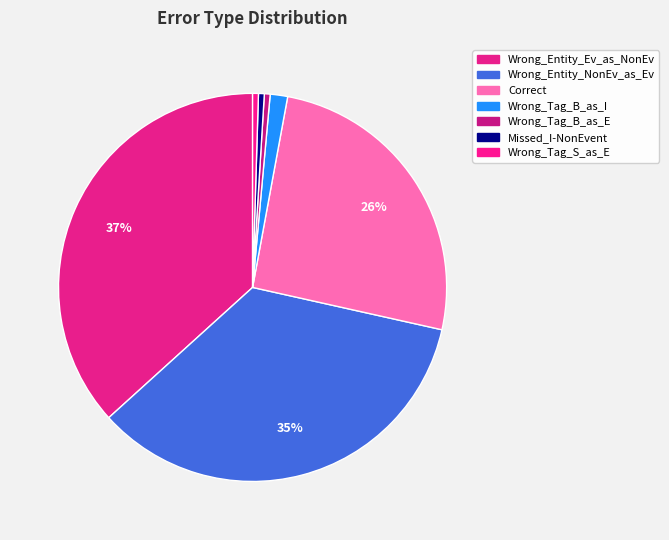

Between Wrong_Tag_S_as_E and Wrong_Tag_B_as_E, which is larger?

Wrong_Tag_S_as_E